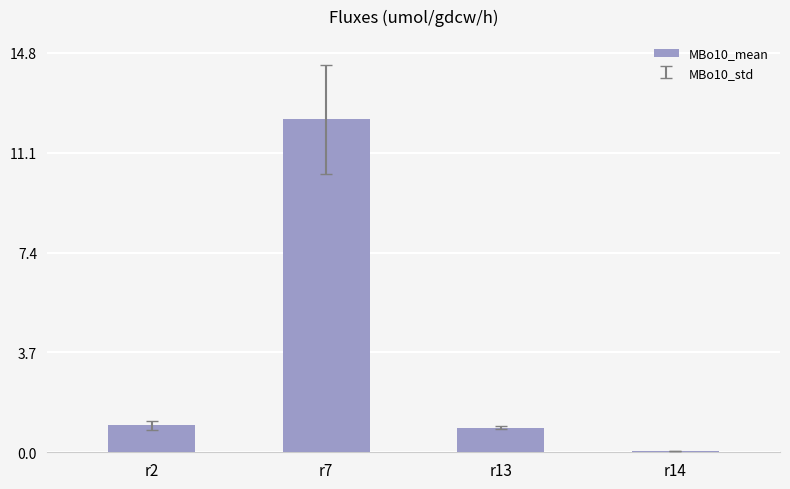

Are the bars horizontal?

No